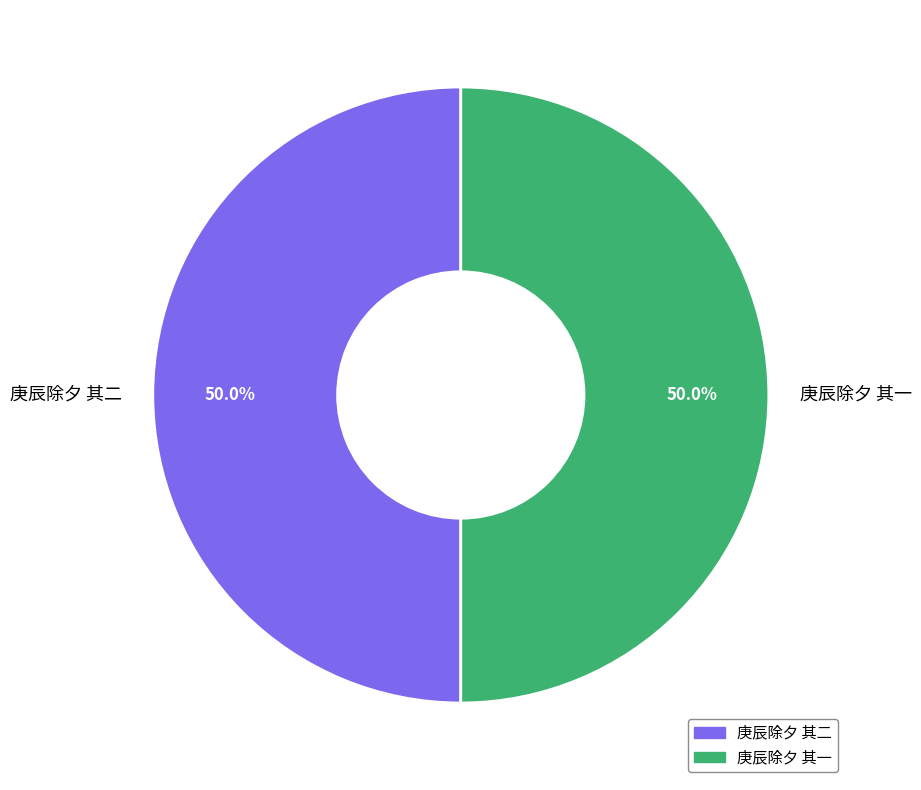

What portion of the pie excludes 庚辰除夕 其二?

50.0%